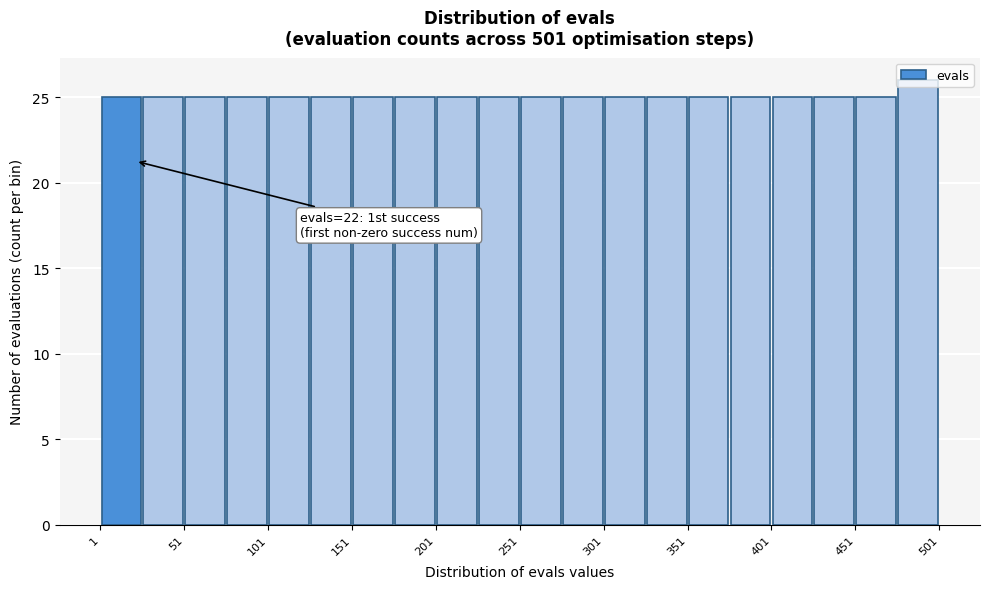

Which range on the x-axis has the tallest bar?

476 to 501